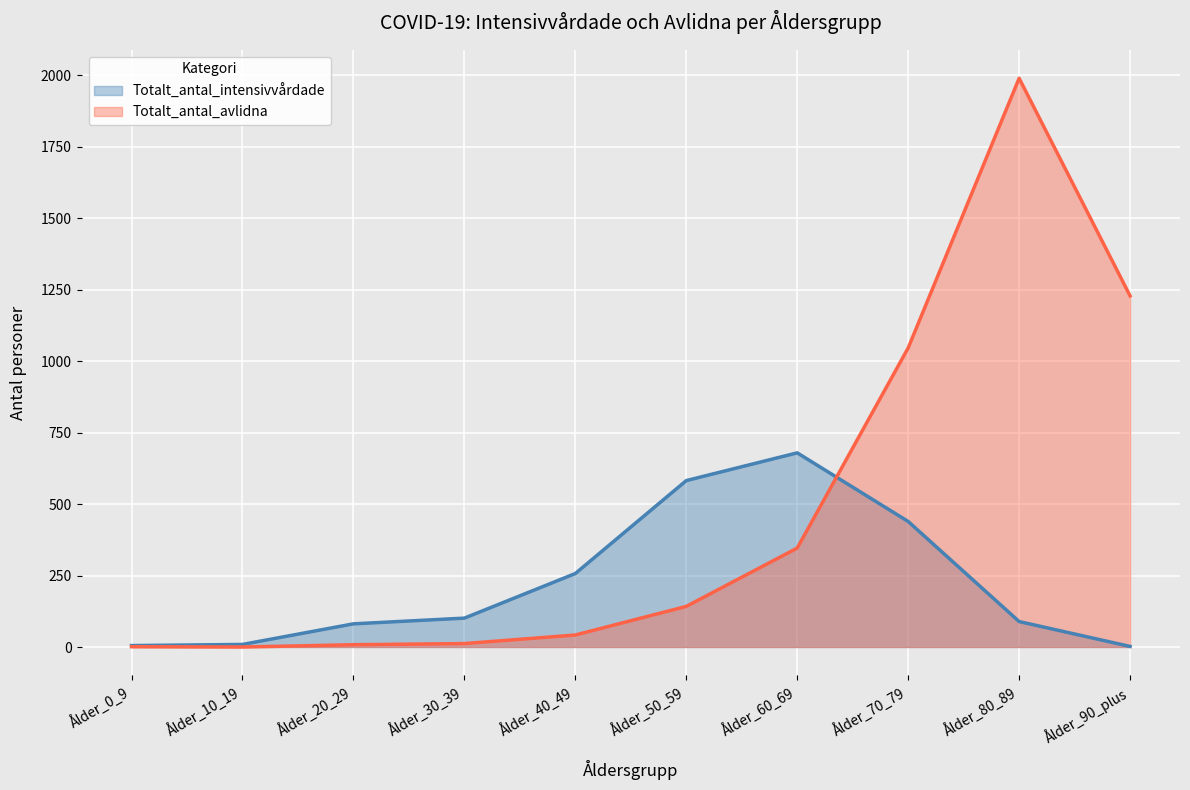

Is it true that Totalt_antal_intensivvårdade equals 89 at Ålder_80_89?

True